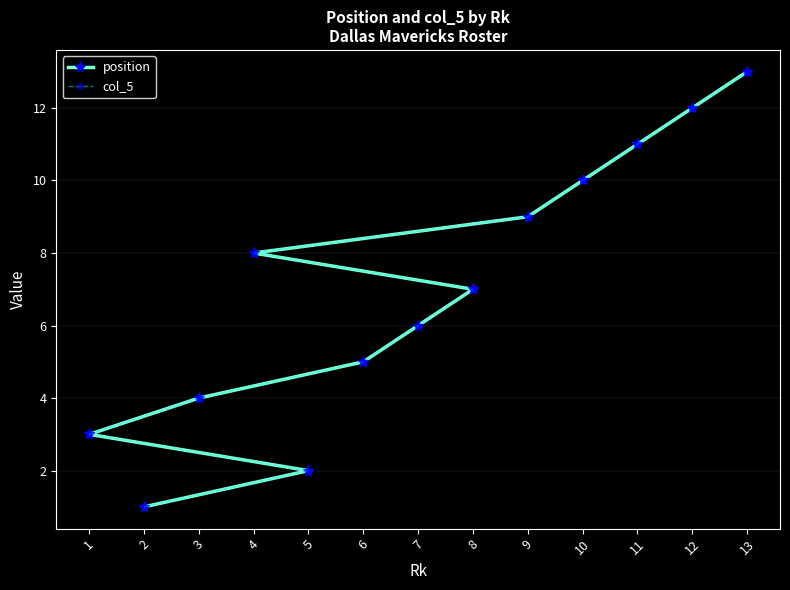

At which category is the sum across all series the highest?

13